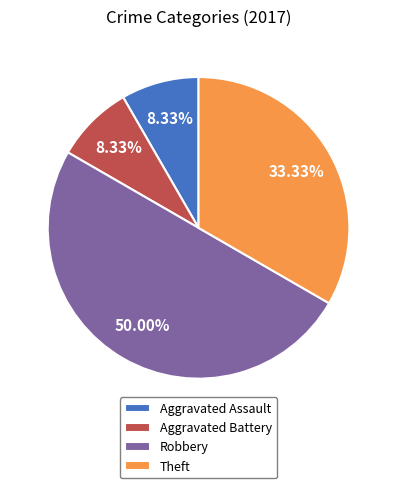

True or false: Aggravated Assault accounts for 8% of the total.

True